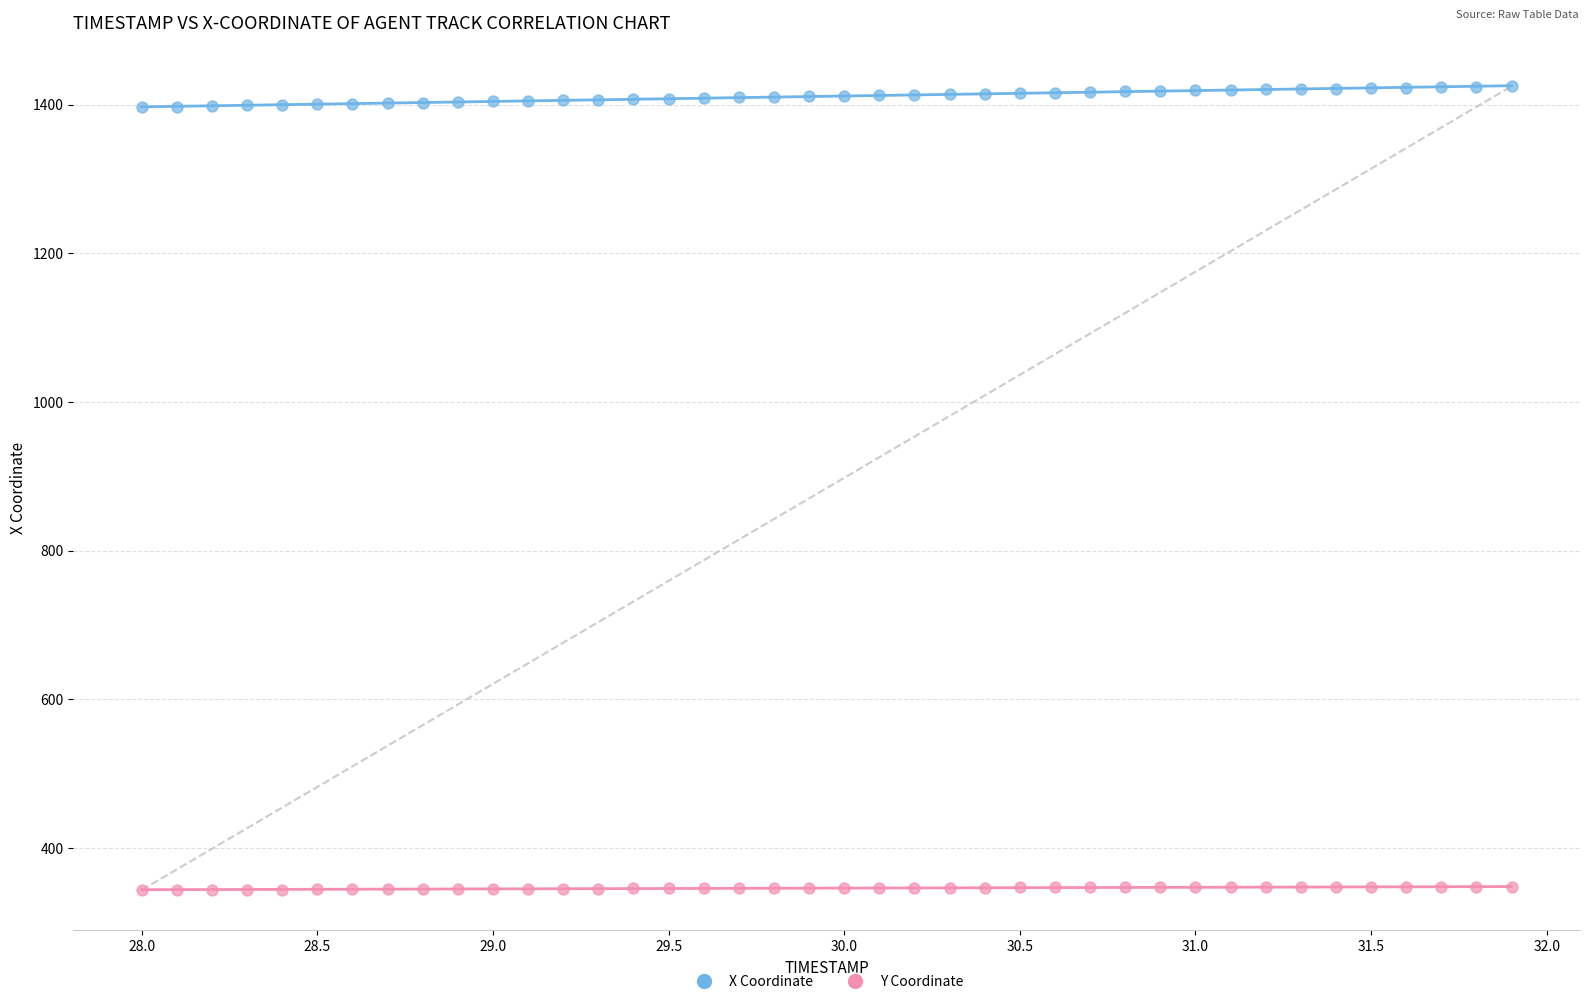

Which series contains the lowest Y value?

Y Coordinate